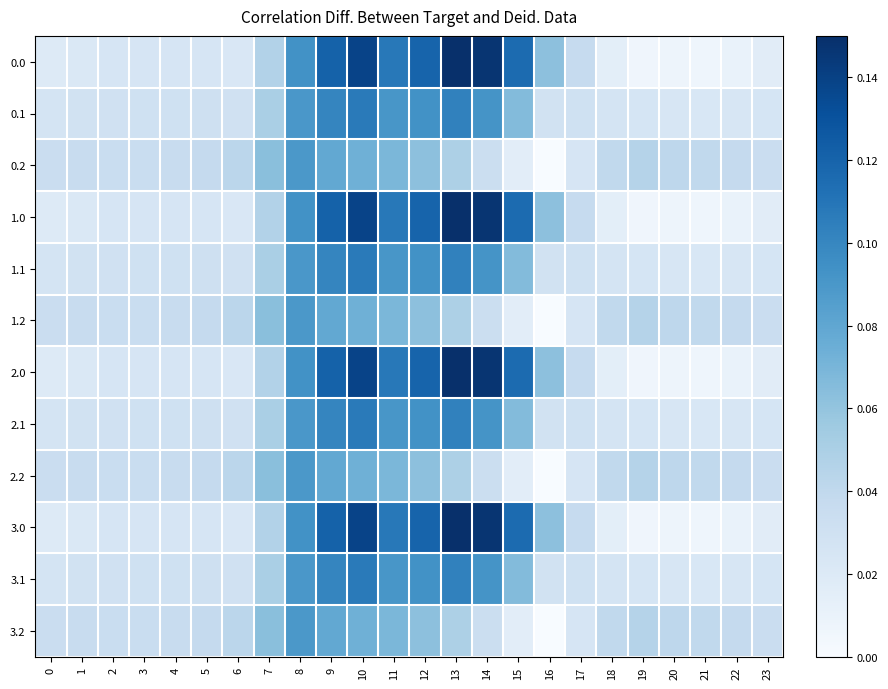

What is the total value across all series at 3?

0.4